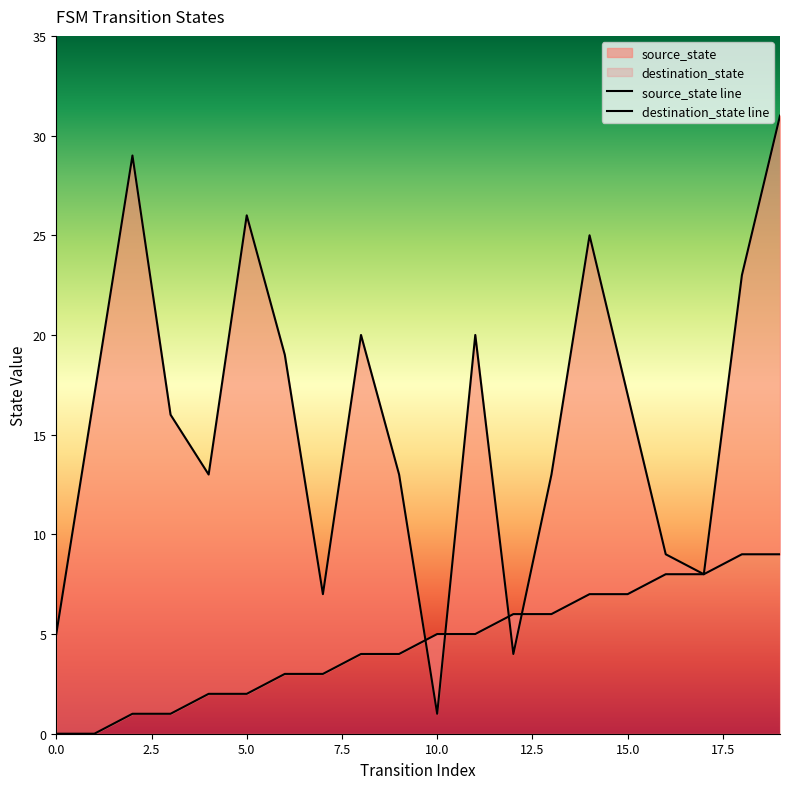

How many intersections are there between source_state and destination_state?

4